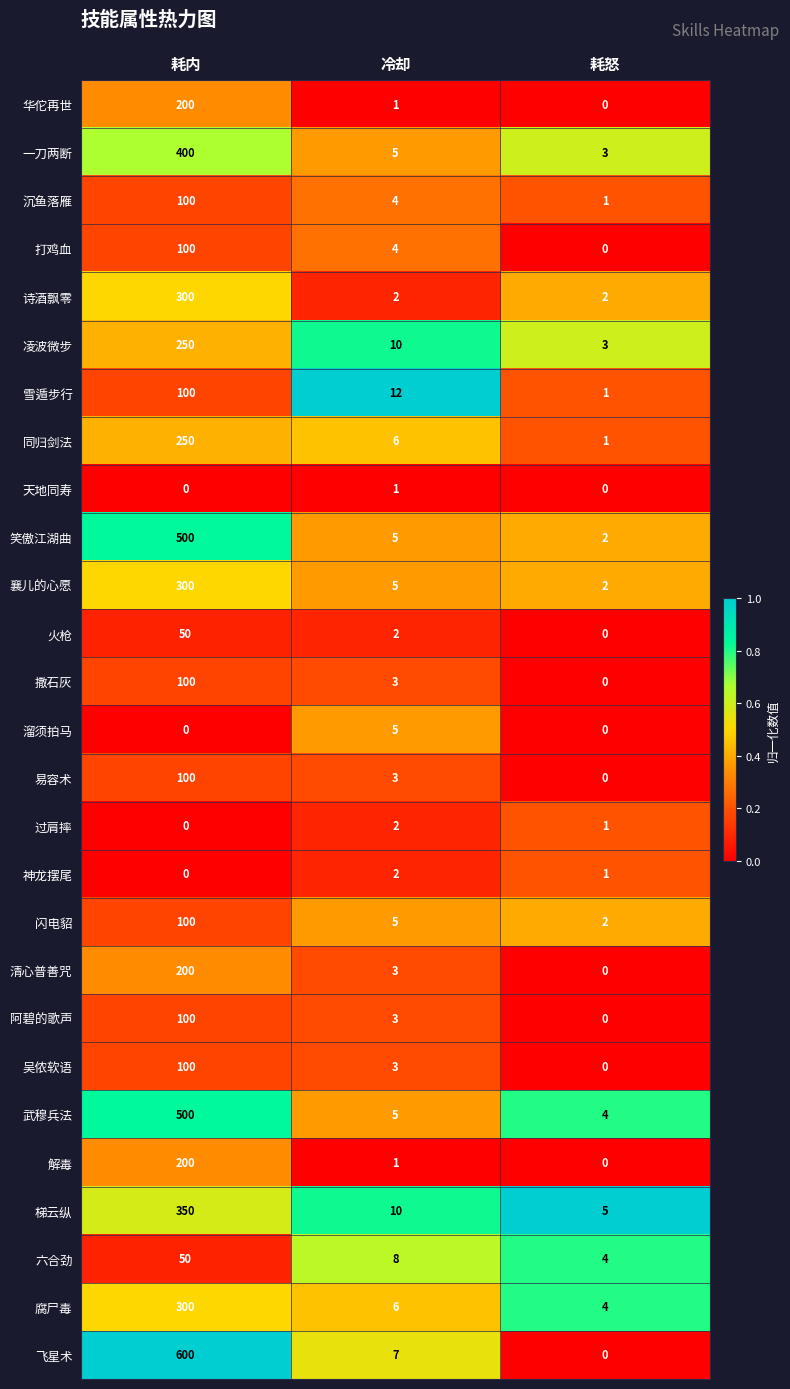

Which category has the highest value across all series?

耗内